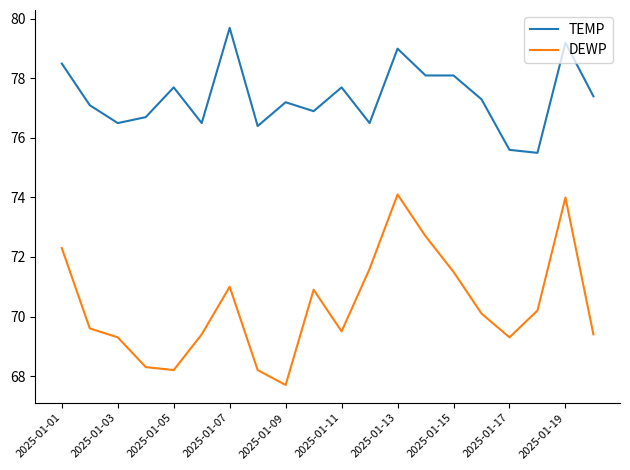

Which series has the largest total across all categories?

TEMP